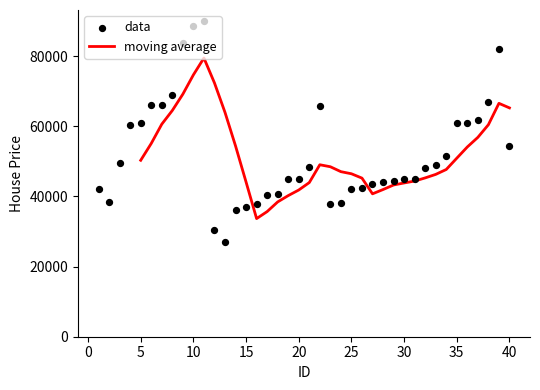

Approximately how many times larger is the value at 33 compared to 34?

1.0